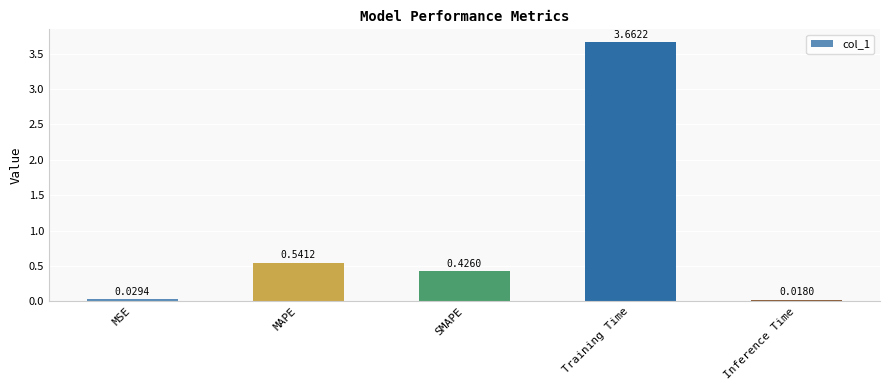

How many categories are shown in the chart?

5